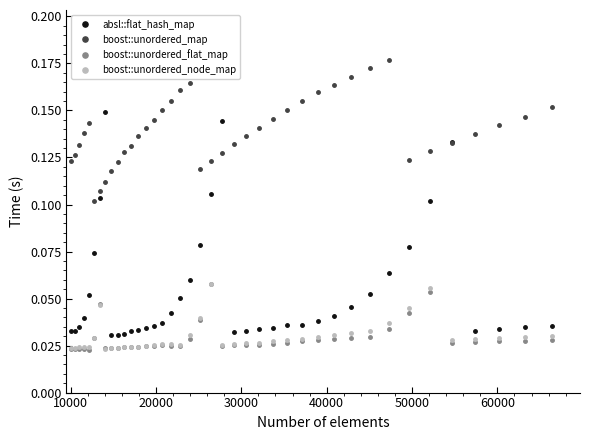

Count the number of categories in the chart.

40